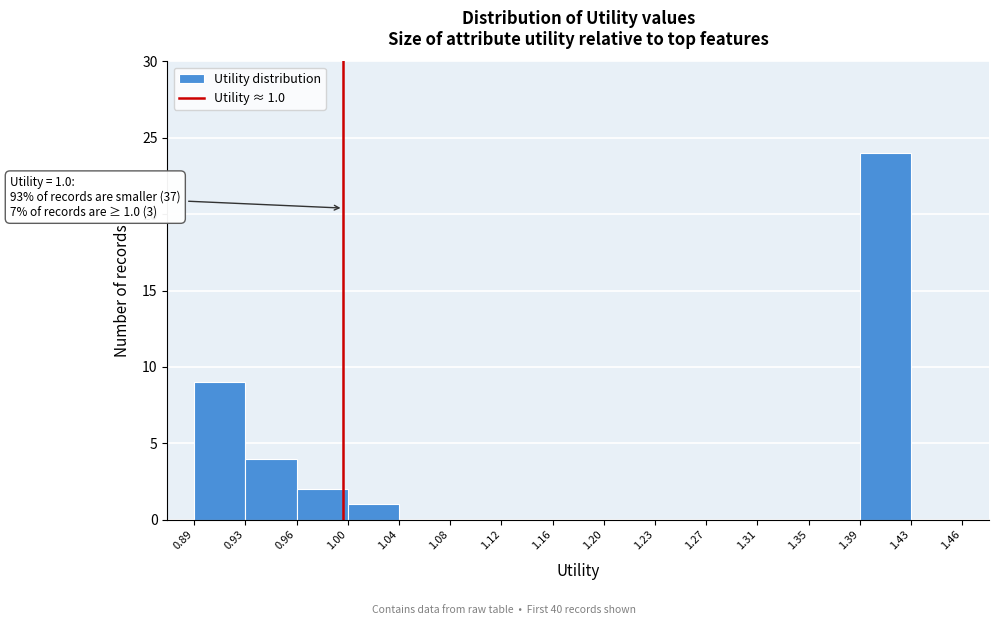

Over which range of the x-axis is the bar tallest?

1.39 to 1.43